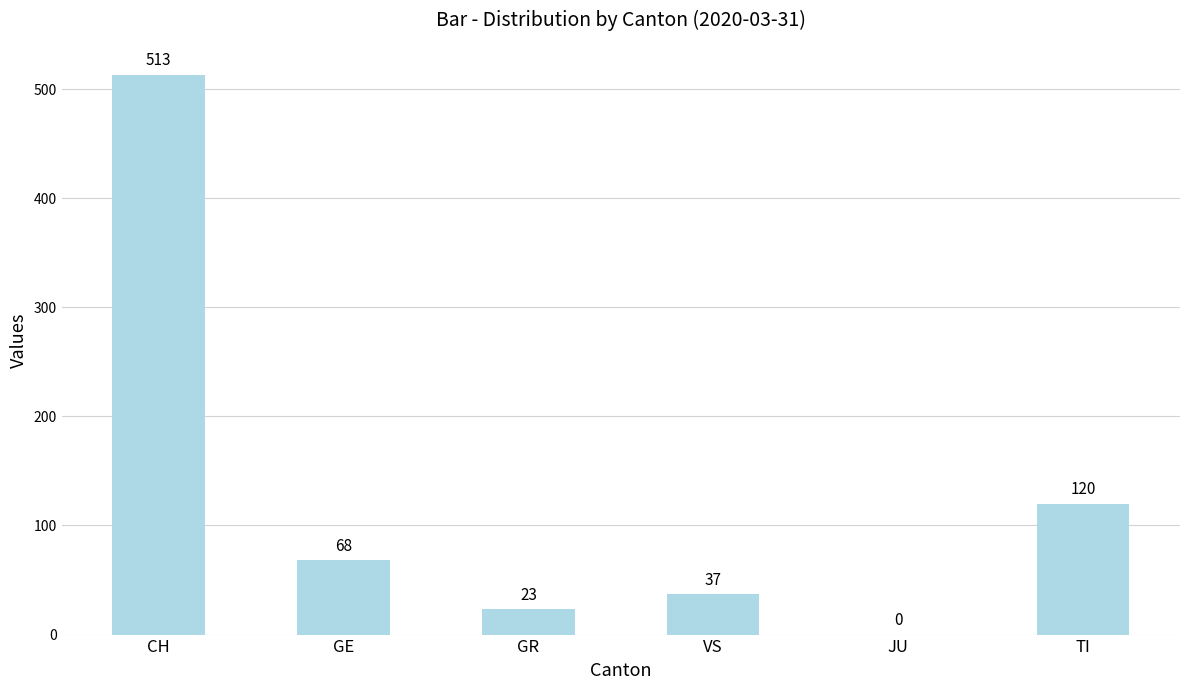

Reading left to right, list all the values displayed in this chart.

513	68	23	37	0	120